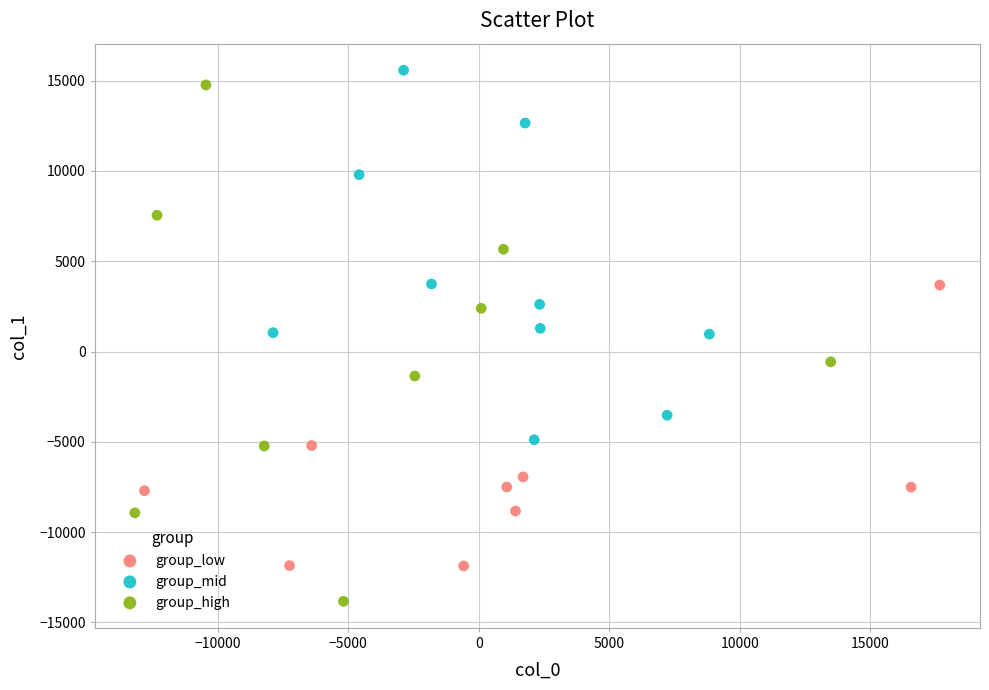

Which series has the largest Y range (max minus min)?

group_high